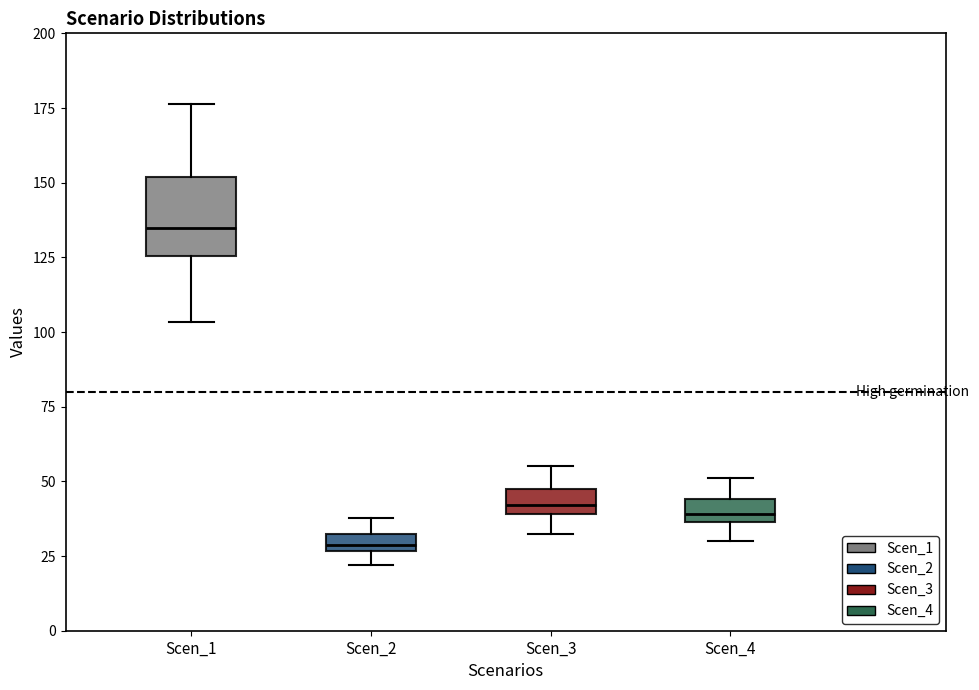

Which box's median line is the lowest?

Scen_2